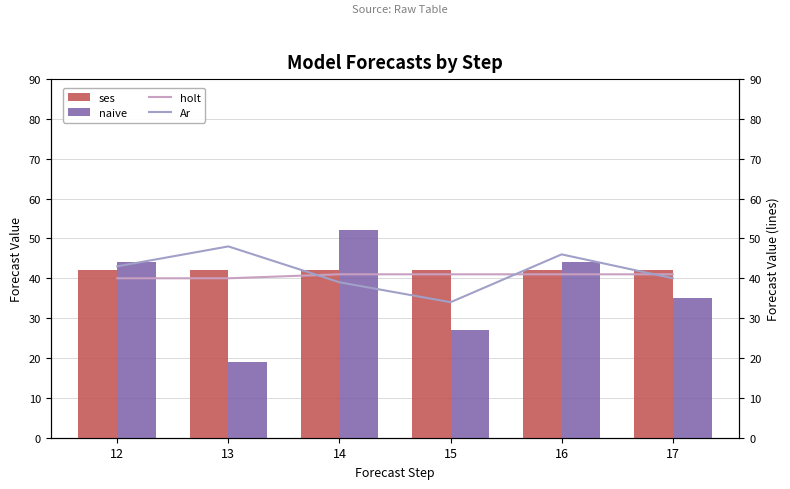

Which series has the largest range (max minus min)?

naive